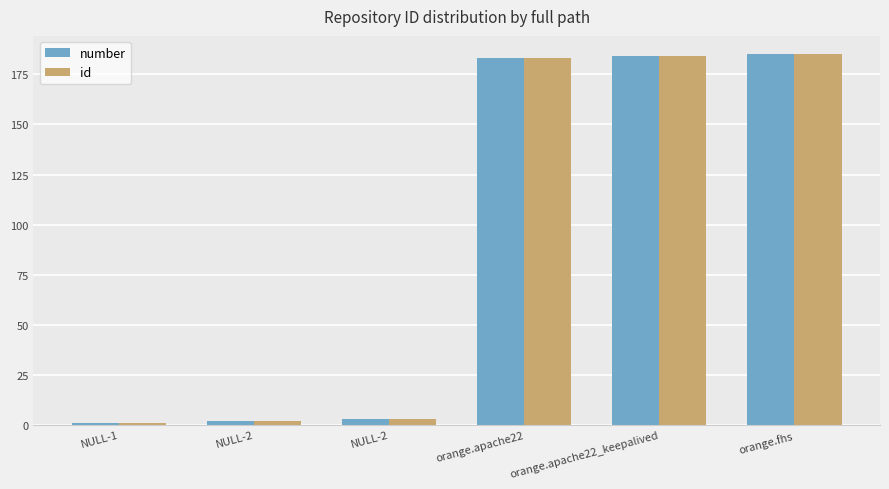

The id series shows 183 at orange.apache22. True or false?

True